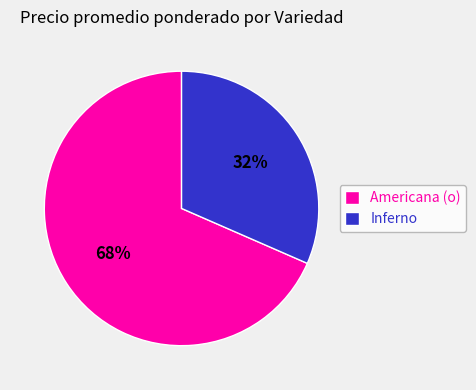

What percentage is the Inferno slice, to the nearest percent?

32%